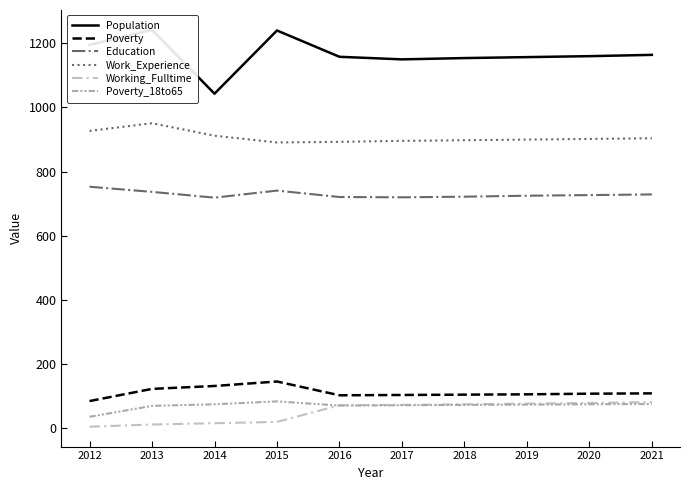

Reading right to left, extract all data points from this chart.

Population: 2021=1164	2020=1160	2019=1157	2018=1154	2017=1150	2016=1158	2015=1240	2014=1043	2013=1242	2012=1195
Poverty: 2021=109	2020=108	2019=106	2018=105	2017=104	2016=103	2015=146	2014=132	2013=123	2012=85
Education: 2021=729	2020=727	2019=725	2018=722	2017=720	2016=721	2015=741	2014=719	2013=737	2012=753
Work_Experience: 2021=904	2020=902	2019=900	2018=898	2017=896	2016=893	2015=891	2014=912	2013=951	2012=927
Working_Fulltime: 2021=82	2020=79	2019=77	2018=75	2017=73	2016=72	2015=20	2014=16	2013=12	2012=5
Poverty_18to65: 2021=76	2020=75	2019=74	2018=73	2017=72	2016=71	2015=84	2014=75	2013=70	2012=36